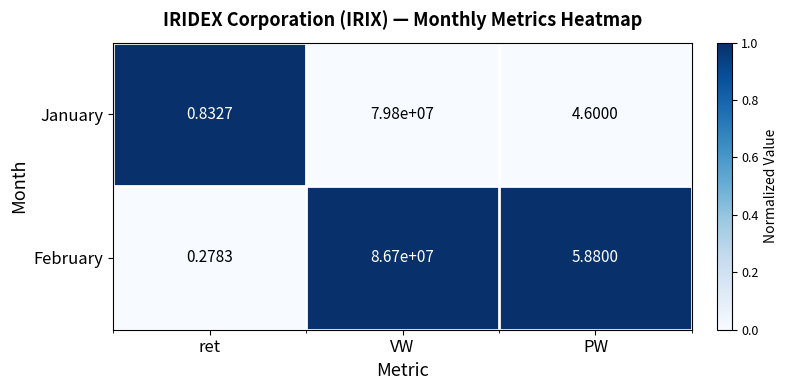

At which category is the sum across all series the highest?

VW